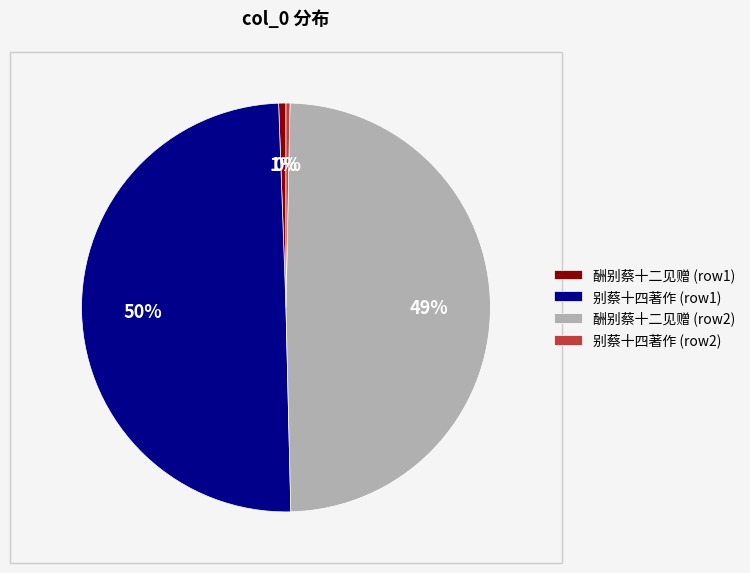

What percentage is the 酬别蔡十二见赠 (row1) slice, to the nearest percent?

1%